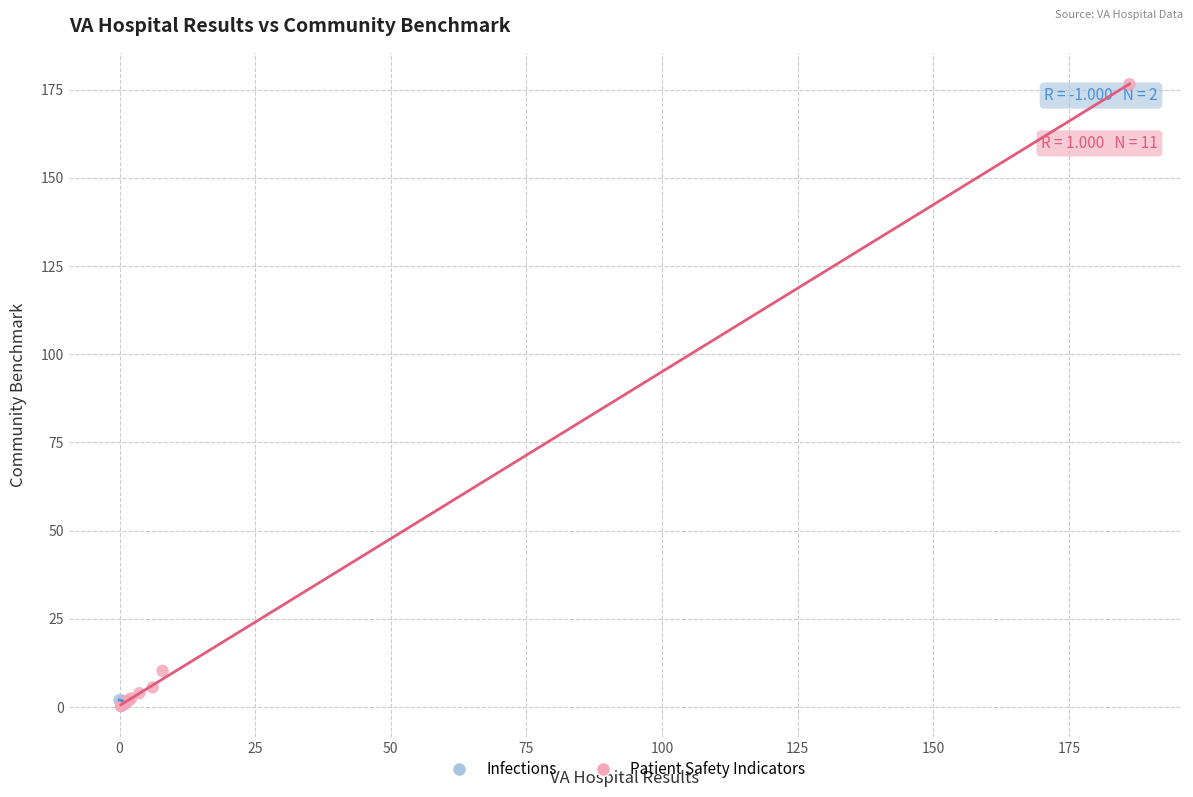

What are all the series names shown in the legend?

Infections, Patient Safety Indicators